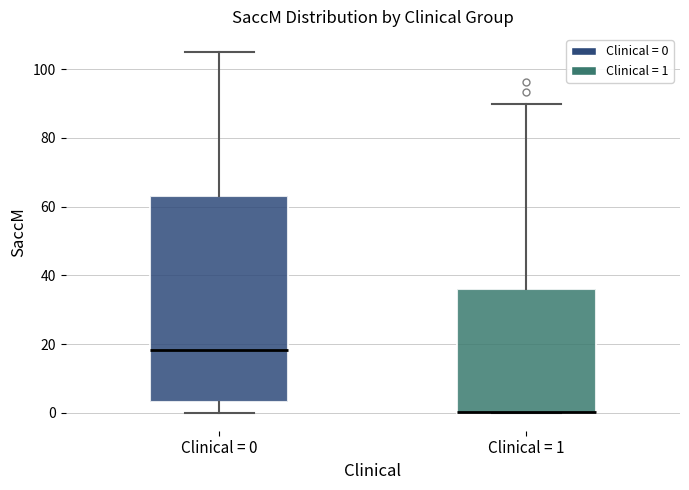

Reading left to right, read every box against the y-axis: the position of its median line, the range the box covers, and the ends of its whiskers. The values are not printed on the chart, so give them approximately, as read against the axis.

Clinical = 0: median 18, box 4 to 64, whiskers 0 to 106
Clinical = 1: median 0 (drawn on the box's lower edge), box 0 to 36, whiskers 0 to 90